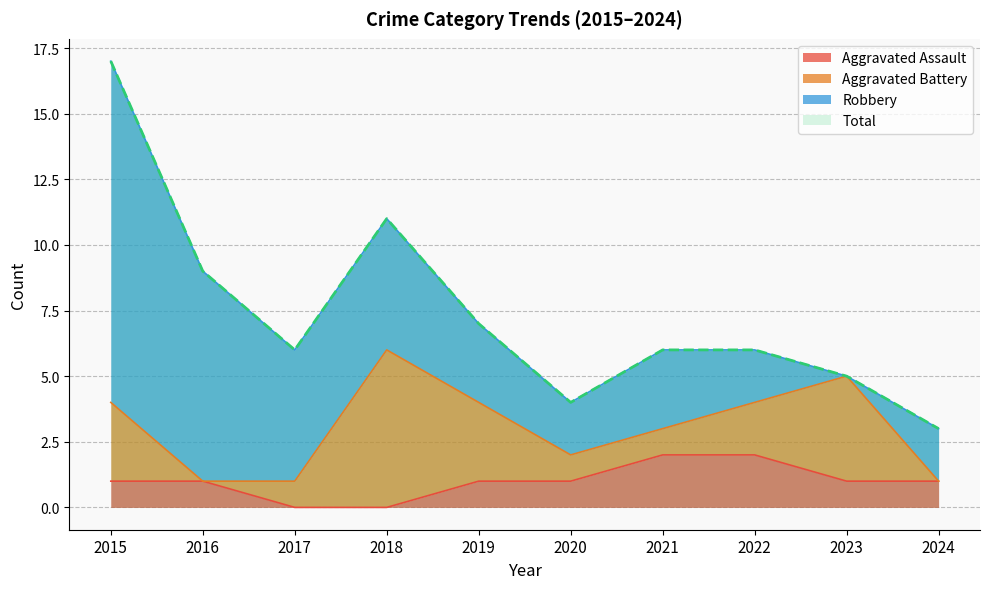

Count the Aggravated Assault values in the range 1 to 2.

8